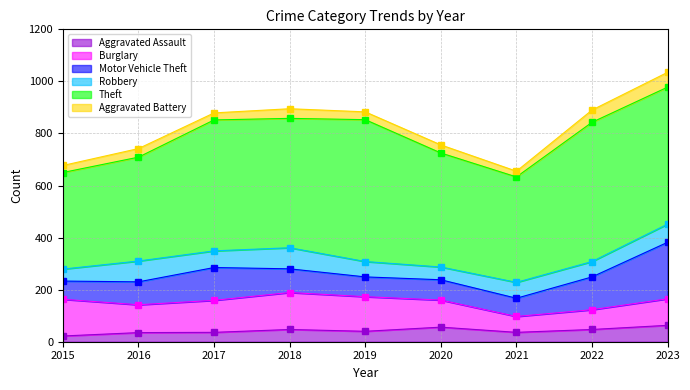

Reading left to right, extract all data points from this chart.

Aggravated Assault: 2015=22	2016=35	2017=36	2018=47	2019=40	2020=56	2021=36	2022=47	2023=63
Burglary: 2015=141	2016=107	2017=123	2018=142	2019=133	2020=104	2021=61	2022=76	2023=102
Motor Vehicle Theft: 2015=70	2016=88	2017=126	2018=91	2019=76	2020=78	2021=70	2022=126	2023=217
Robbery: 2015=46	2016=80	2017=64	2018=81	2019=59	2020=49	2021=61	2022=59	2023=70
Theft: 2015=371	2016=399	2017=503	2018=497	2019=545	2020=438	2021=405	2022=535	2023=526
Aggravated Battery: 2015=27	2016=33	2017=27	2018=37	2019=30	2020=31	2021=22	2022=47	2023=57